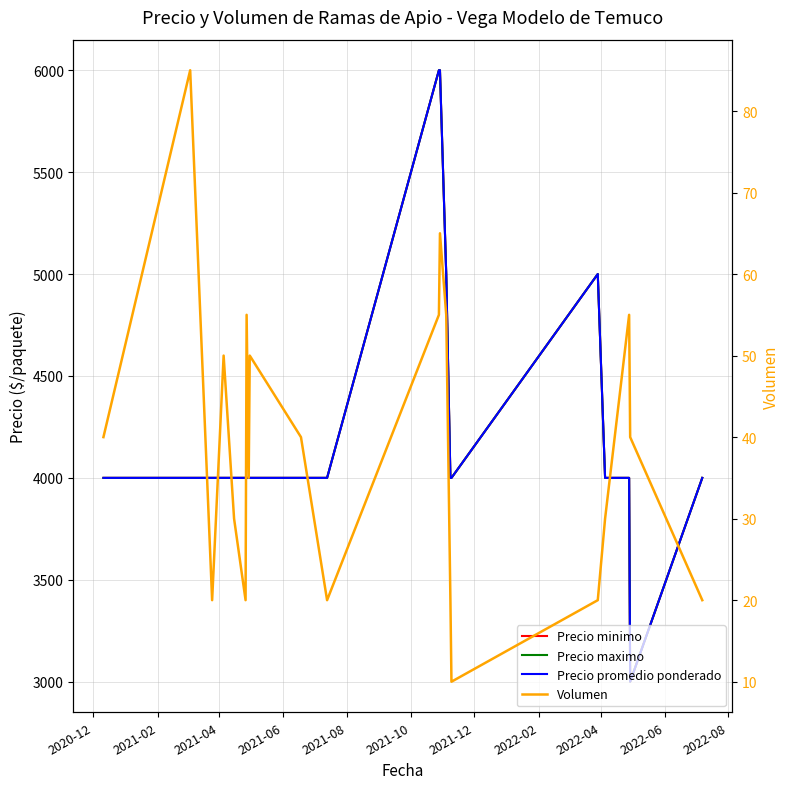

True or false: Volumen has more than 0 interior local peaks.

True